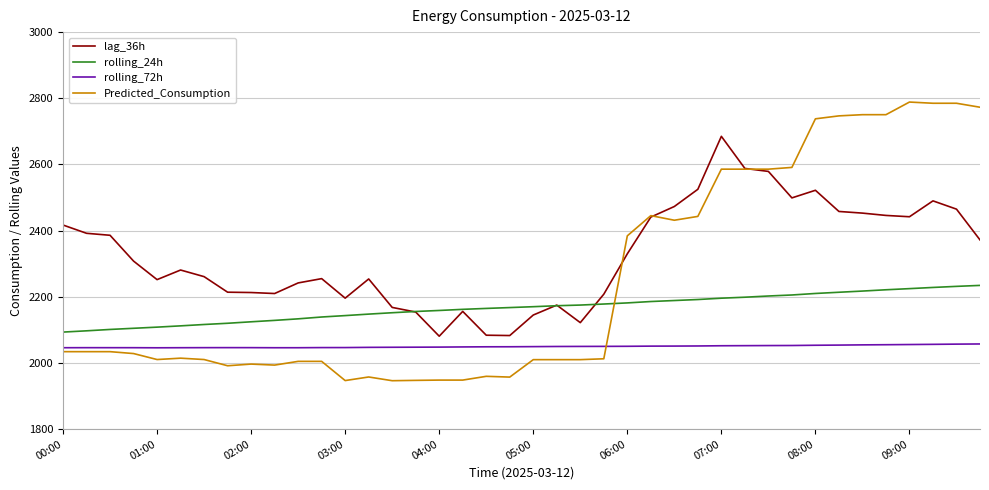

How many lines are shown in the chart?

4